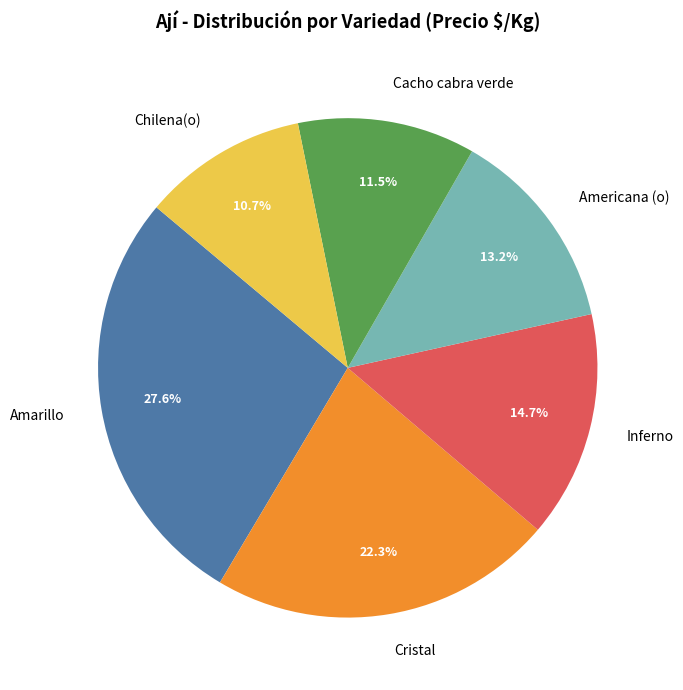

Does Inferno account for over 50% of the chart?

No